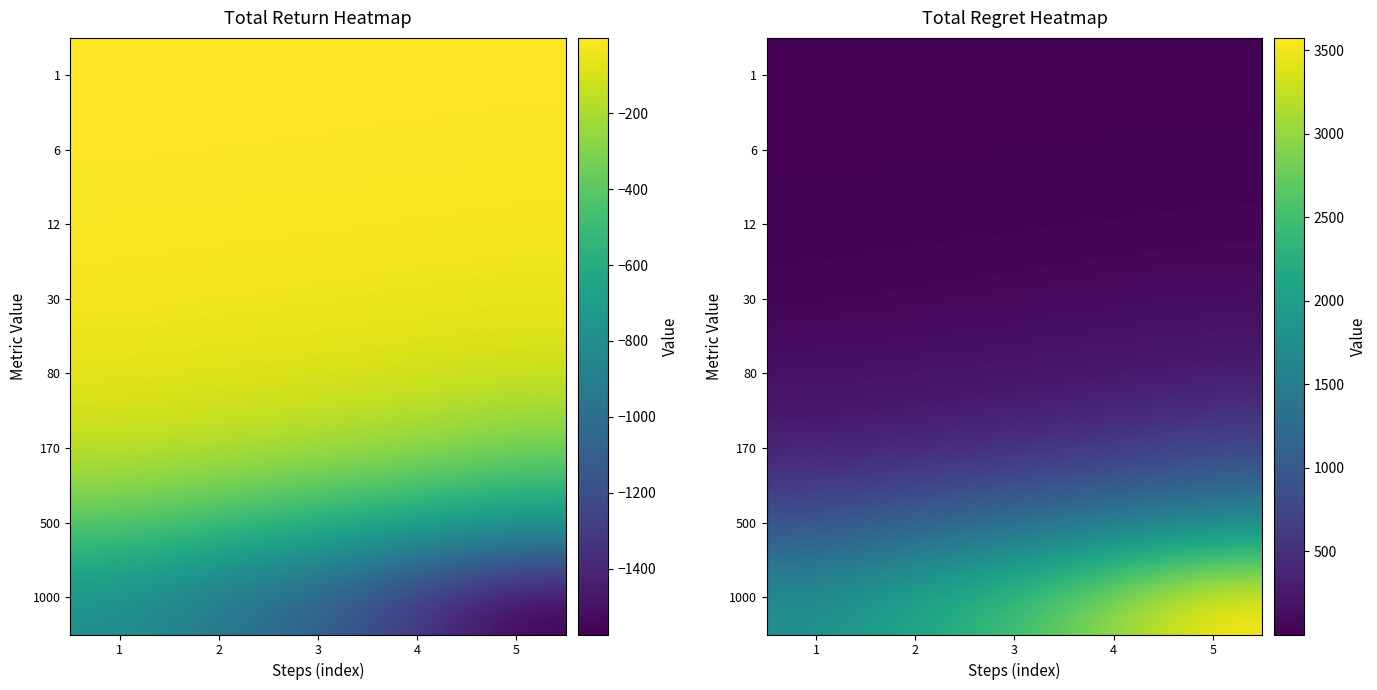

The value of 80 at 4 is 103. True or false?

False